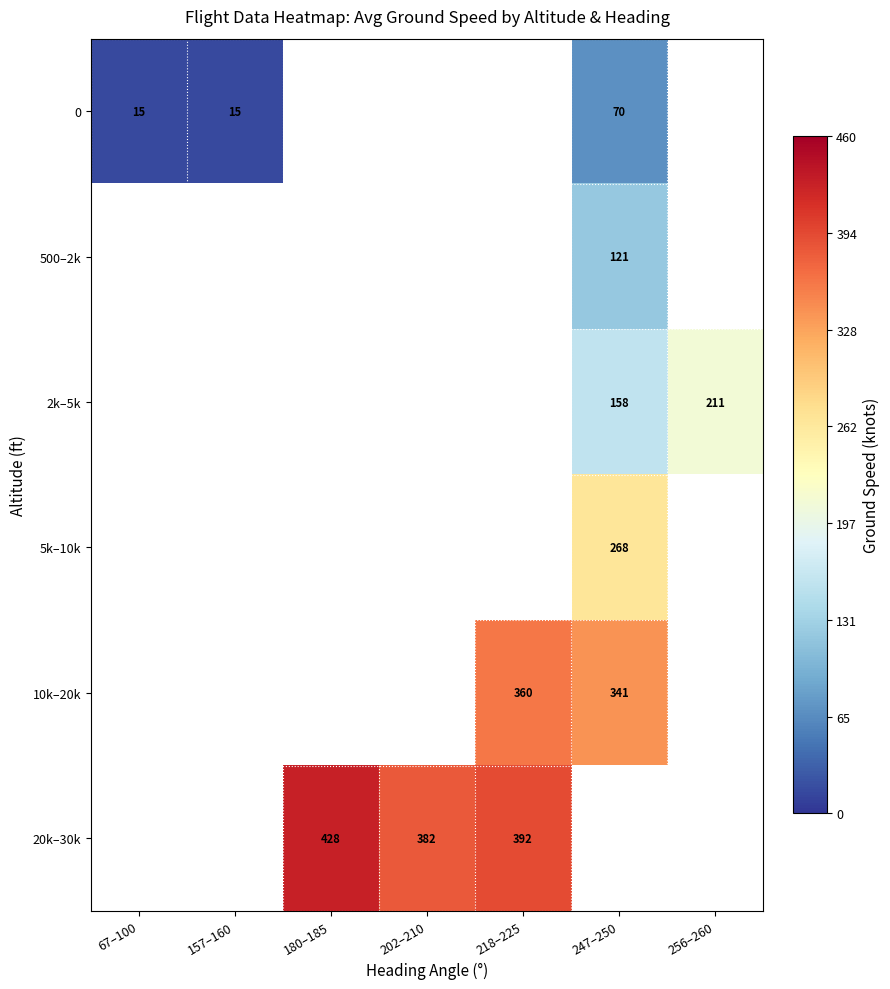

At how many categories does at least one series exceed 197?

5